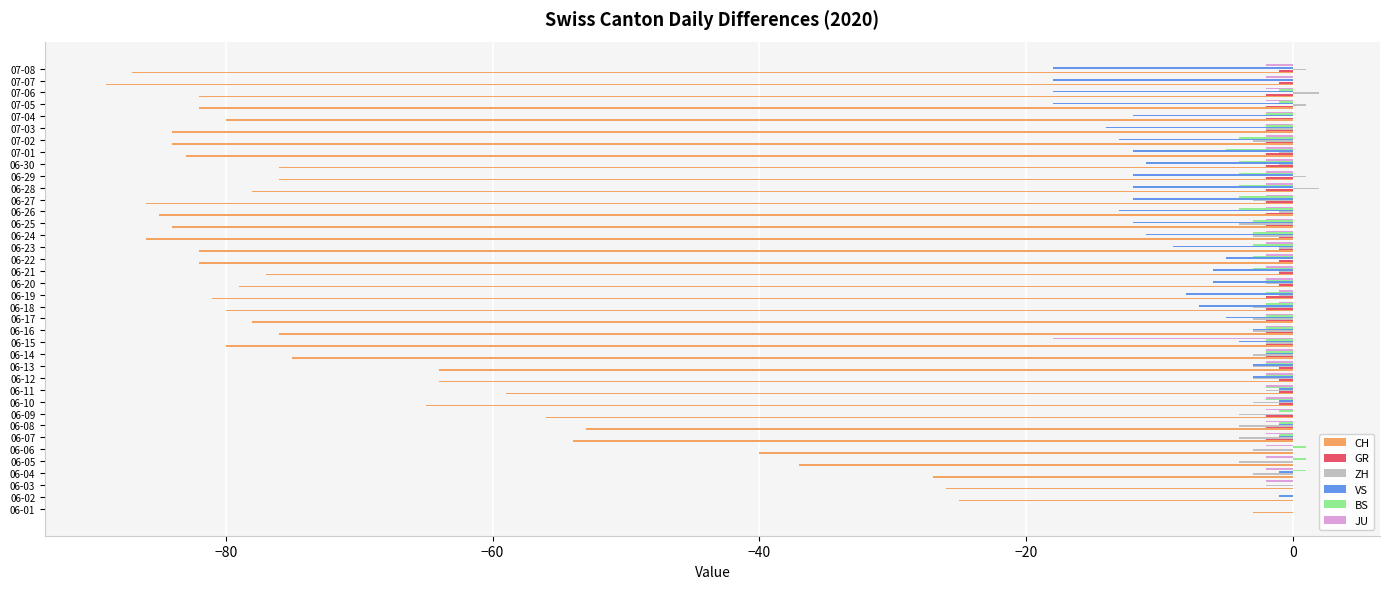

At which category is the sum across all series the highest?

06-01